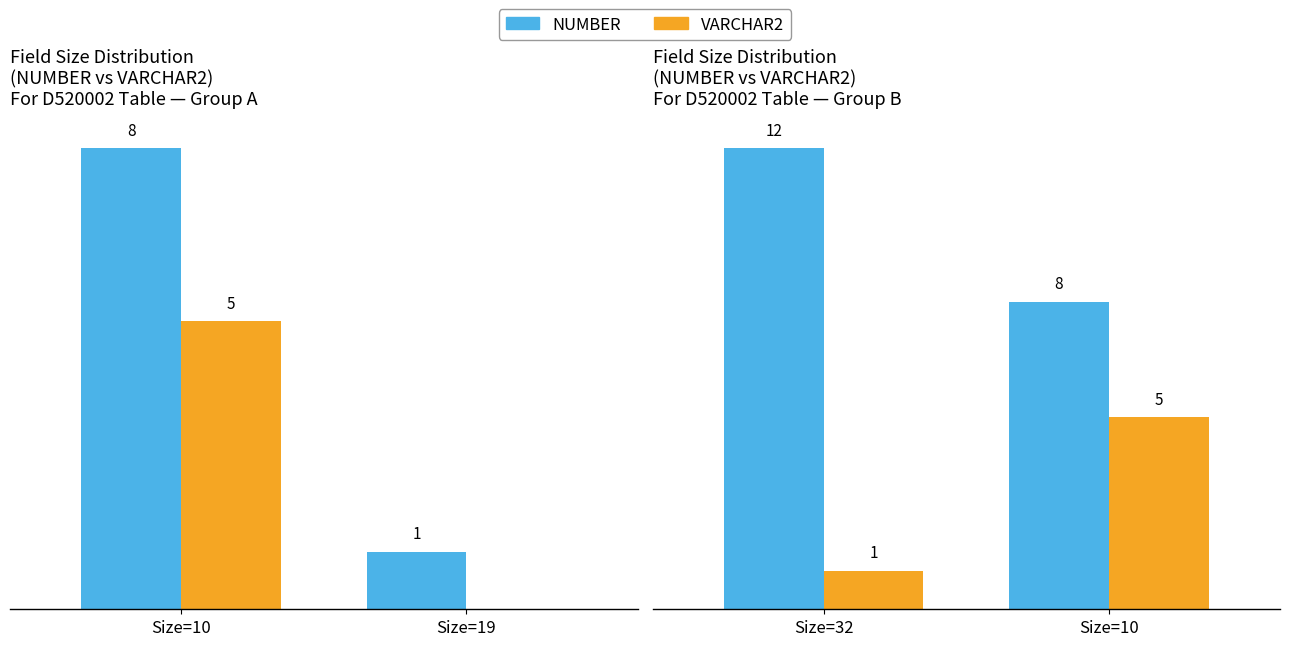

What is the greatest value displayed?

12